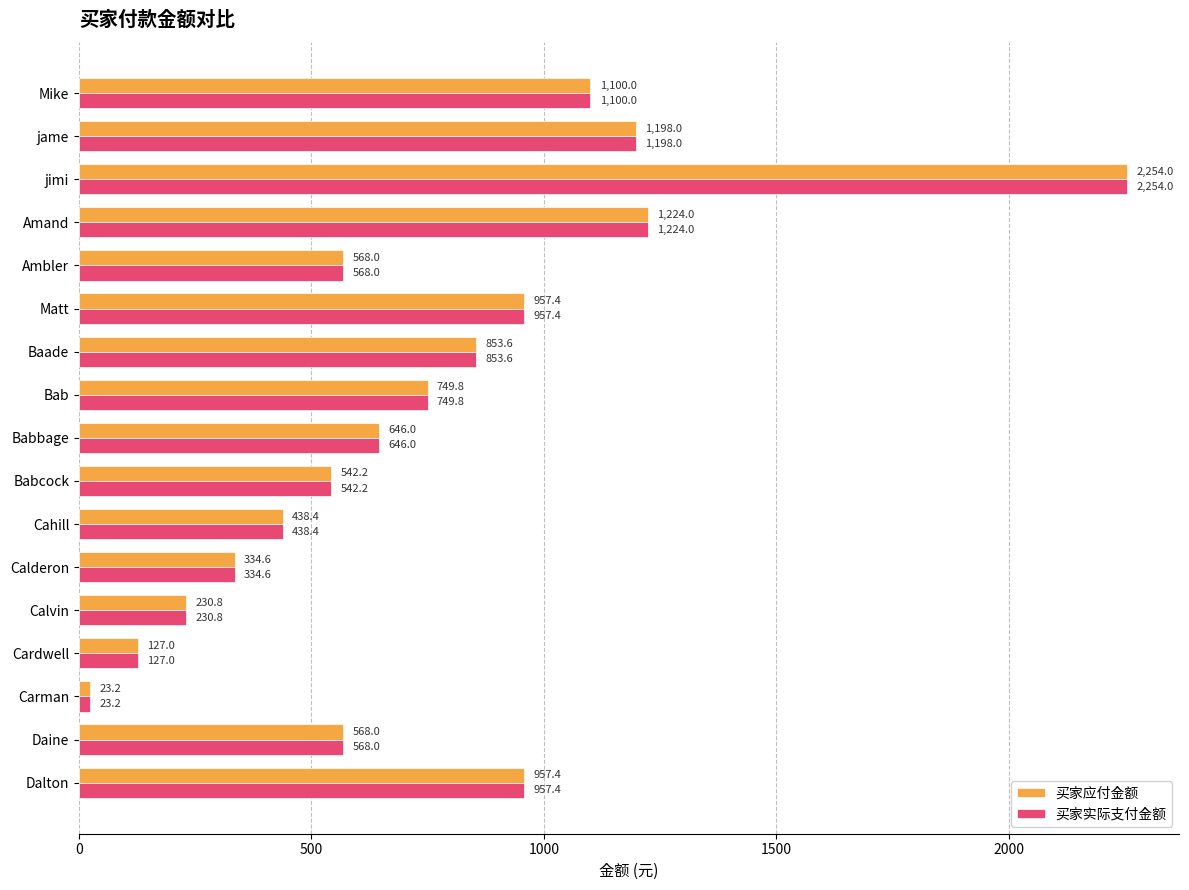

Which label corresponds to the smallest value in the chart?

Carman